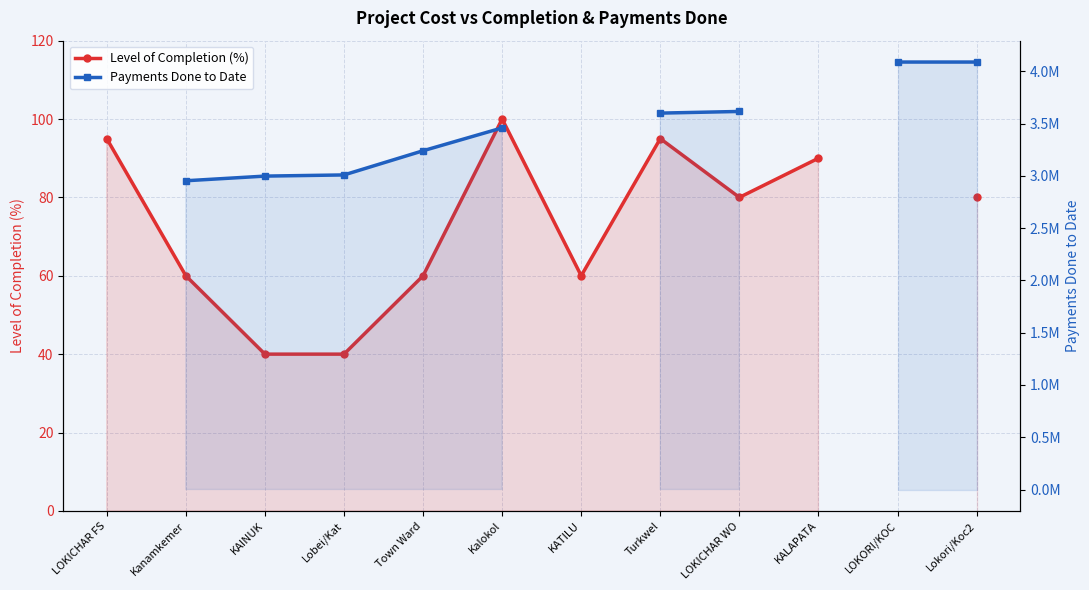

The Payments Done to Date series shows 3600000.2 at Turkwel. True or false?

True